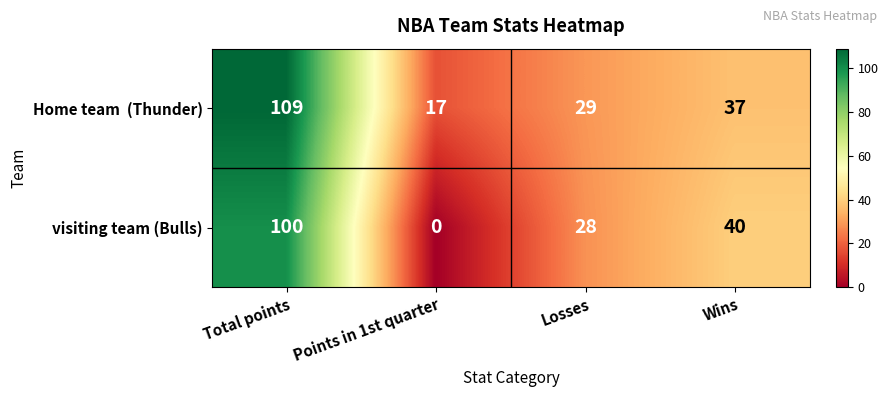

Where is visiting team (Bulls) nearest to the value 50?

Wins